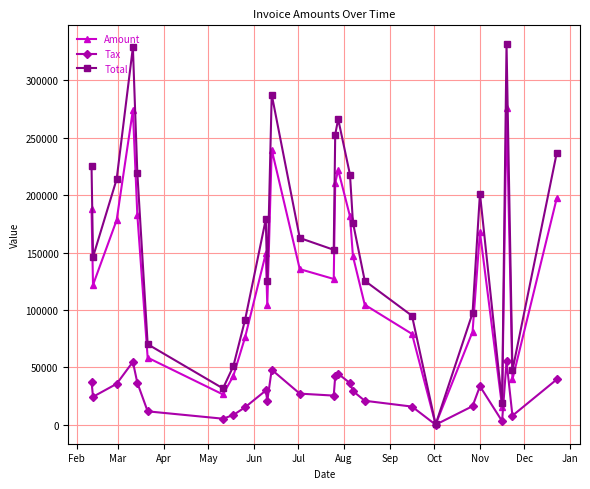

At how many categories does at least one series exceed 142180?

16